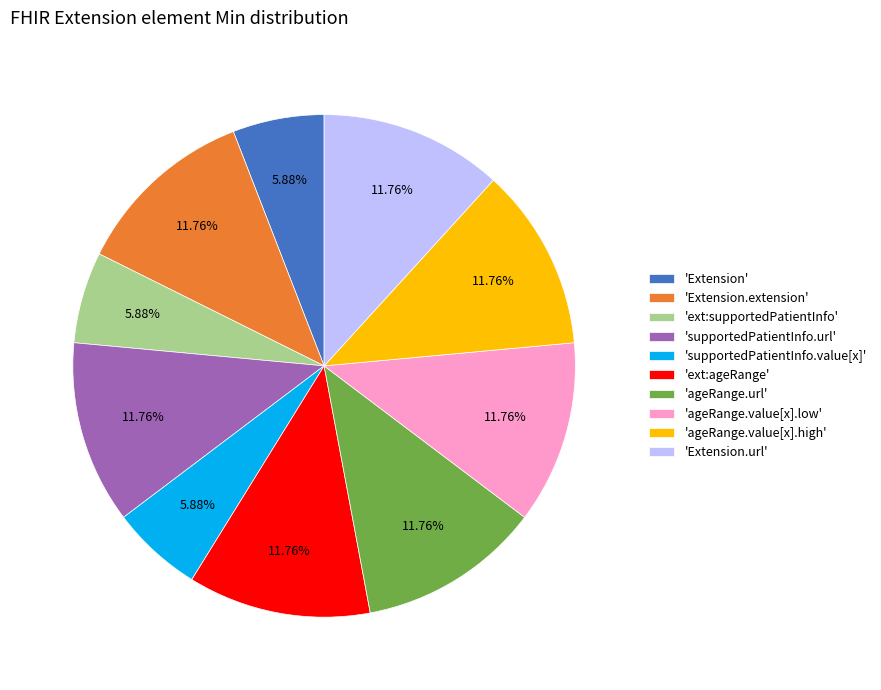

Is there a majority slice in this chart?

No